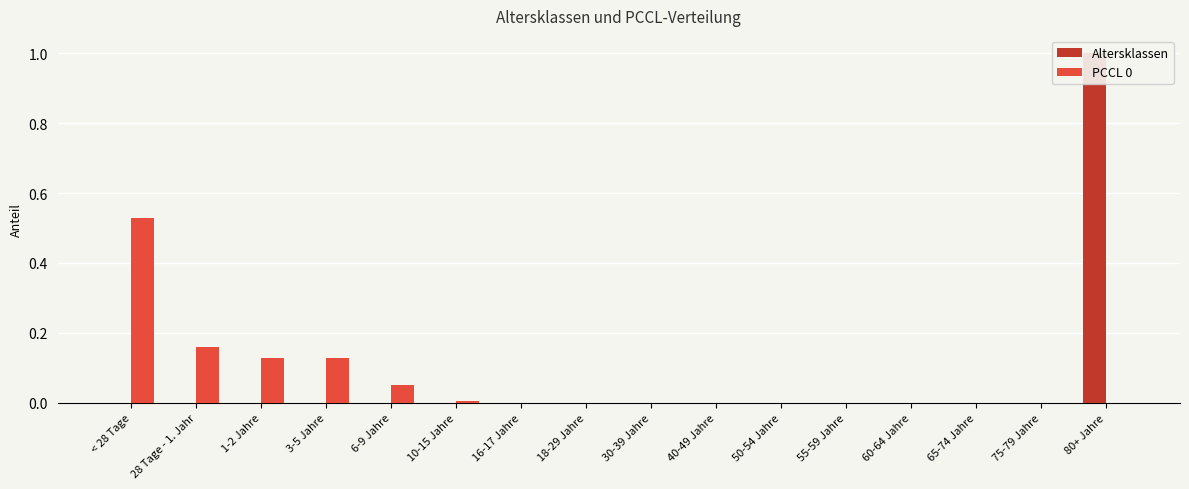

Is the value of Altersklassen at 40-49 Jahre greater than the value of PCCL 0 at 60-64 Jahre?

No